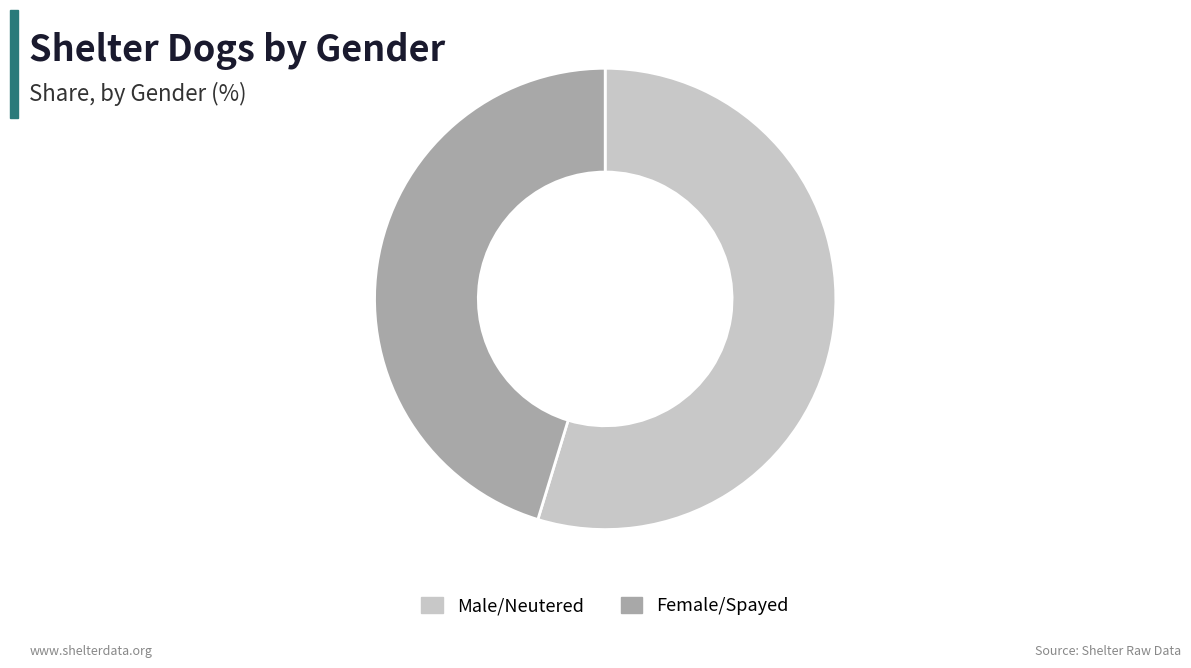

Between Female/Spayed and Male/Neutered, which is larger?

Male/Neutered